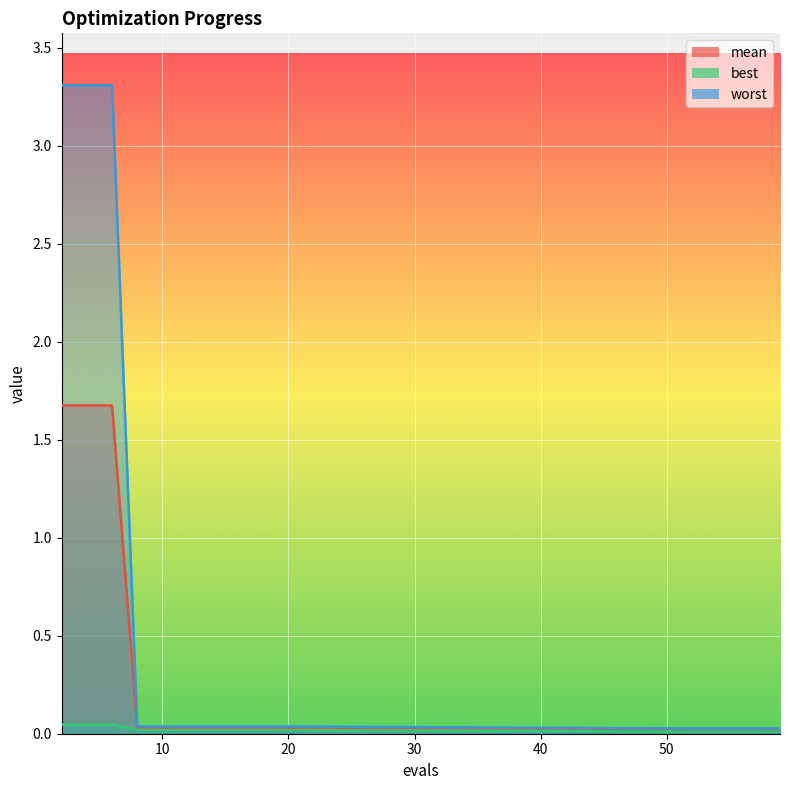

The value of best at 18 is 0.0. True or false?

True